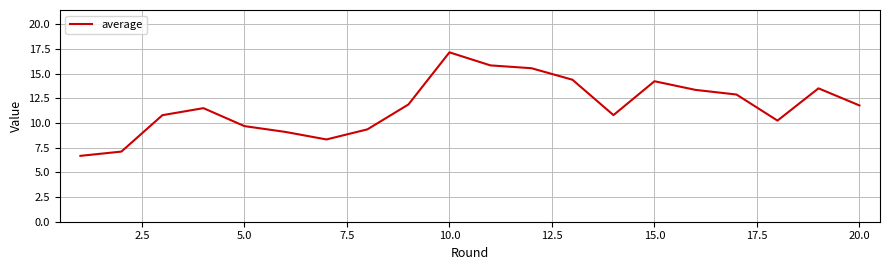

What is the difference between the maximum and minimum values?

10.5